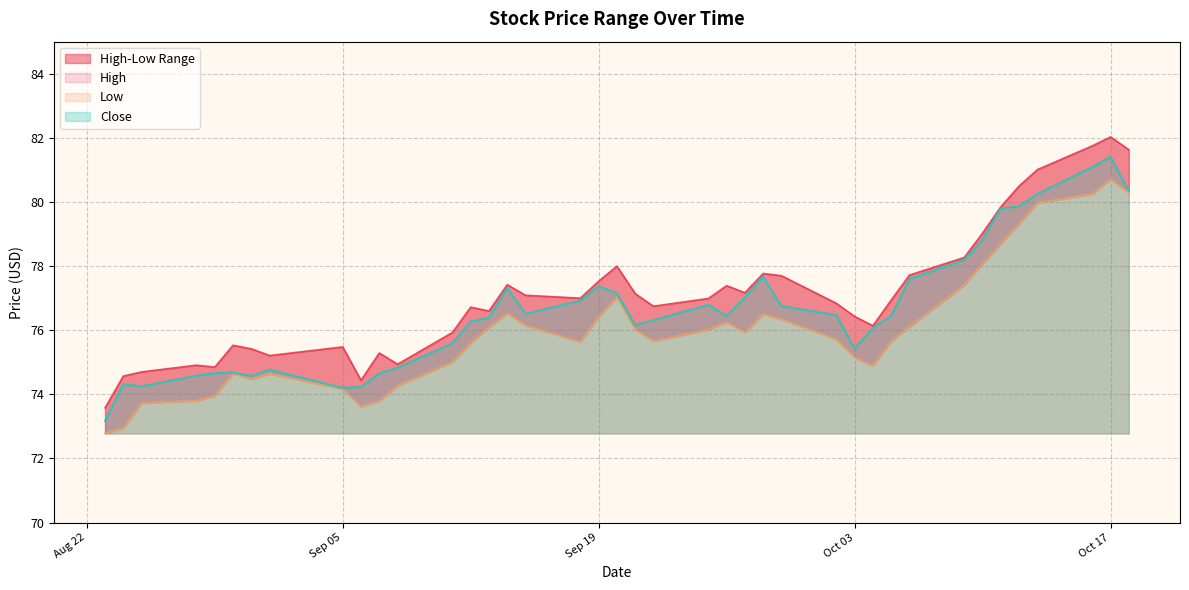

True or false: Close has a value of 77.3 at 2023-09-14.

True